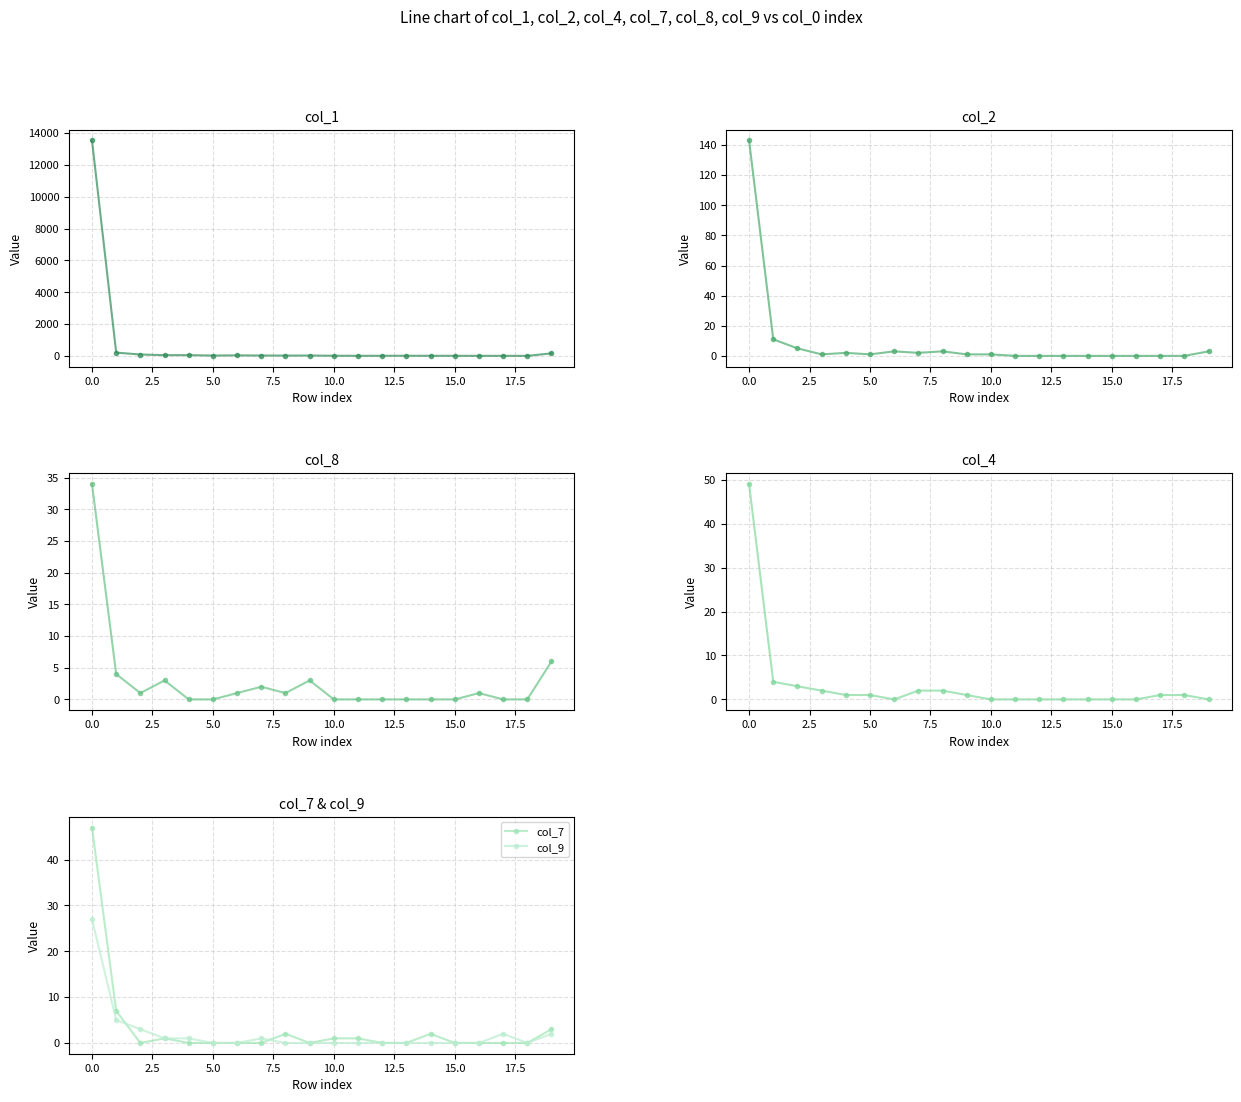

List the series in order of their peak value, highest first.

col_1, col_2, col_4, col_7, col_8, col_9